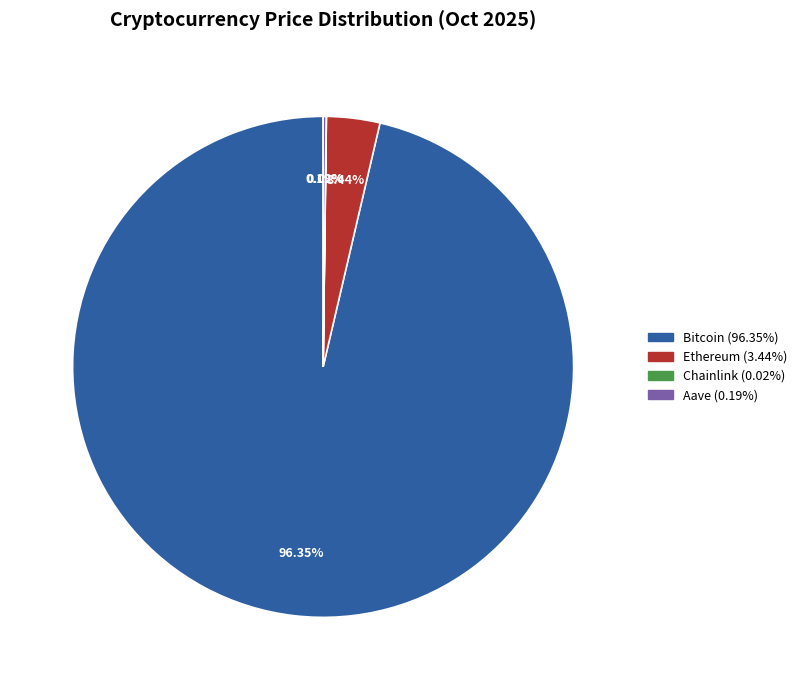

Is there a majority slice in this chart?

Yes